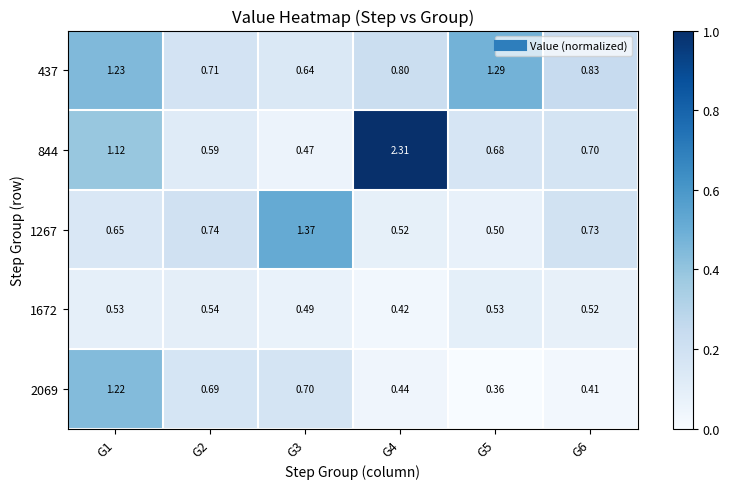

At which category does the chart reach its peak across all series?

G4